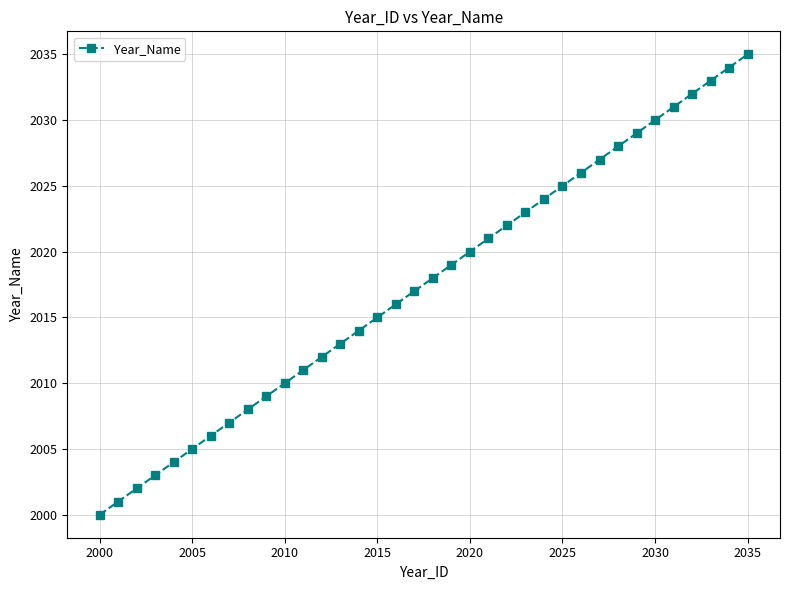

What is the difference between the maximum and minimum values?

35